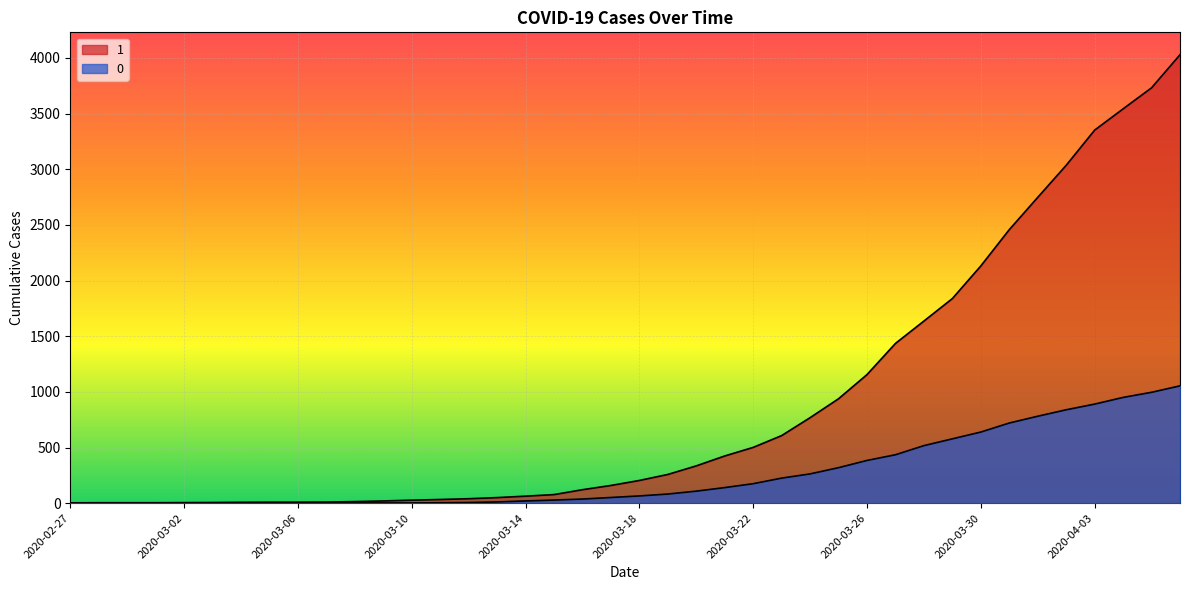

Rank the categories by 0 value from highest to lowest.

2020-04-06, 2020-04-05, 2020-04-04, 2020-04-03, 2020-04-02, 2020-04-01, 2020-03-31, 2020-03-30, 2020-03-29, 2020-03-28, 2020-03-27, 2020-03-26, 2020-03-25, 2020-03-24, 2020-03-23, 2020-03-22, 2020-03-21, 2020-03-20, 2020-03-19, 2020-03-18, 2020-03-17, 2020-03-16, 2020-03-15, 2020-03-14, 2020-03-13, 2020-03-12, 2020-03-11, 2020-03-08, 2020-03-09, 2020-03-10, 2020-03-07, 2020-02-27, 2020-02-28, 2020-02-29, 2020-03-01, 2020-03-02, 2020-03-03, 2020-03-04, 2020-03-05, 2020-03-06